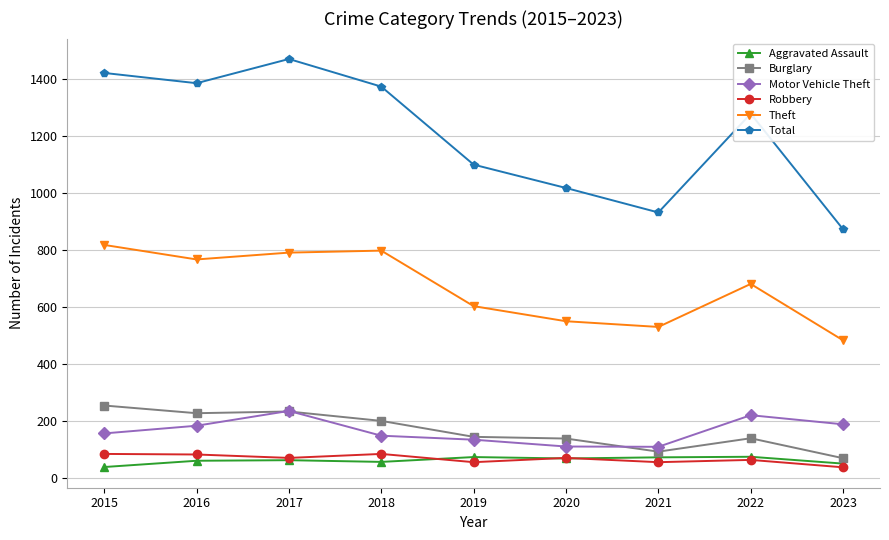

How many distinct data groups are displayed?

6